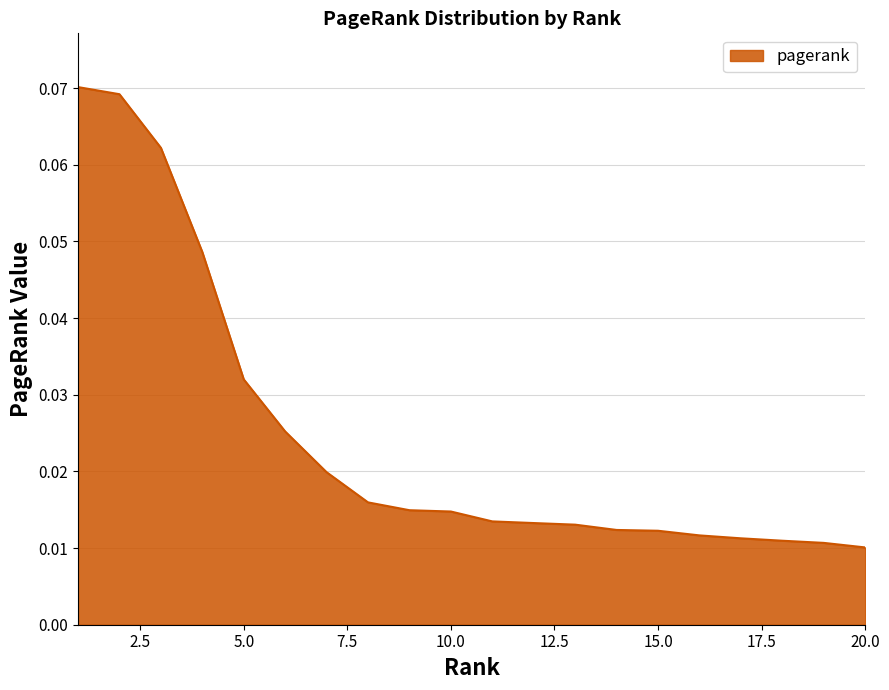

Does the chart display data point markers on the line(s)?

No